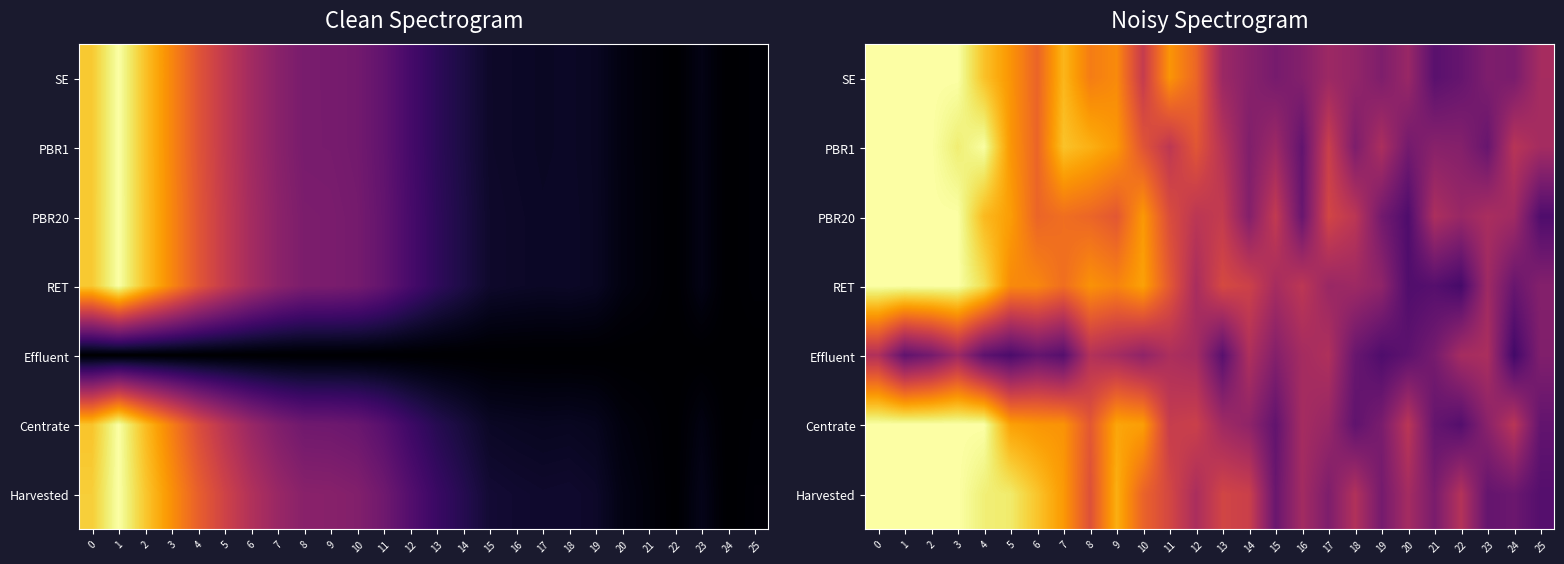

True or false: SE has a value of 0.9 at 4.

True